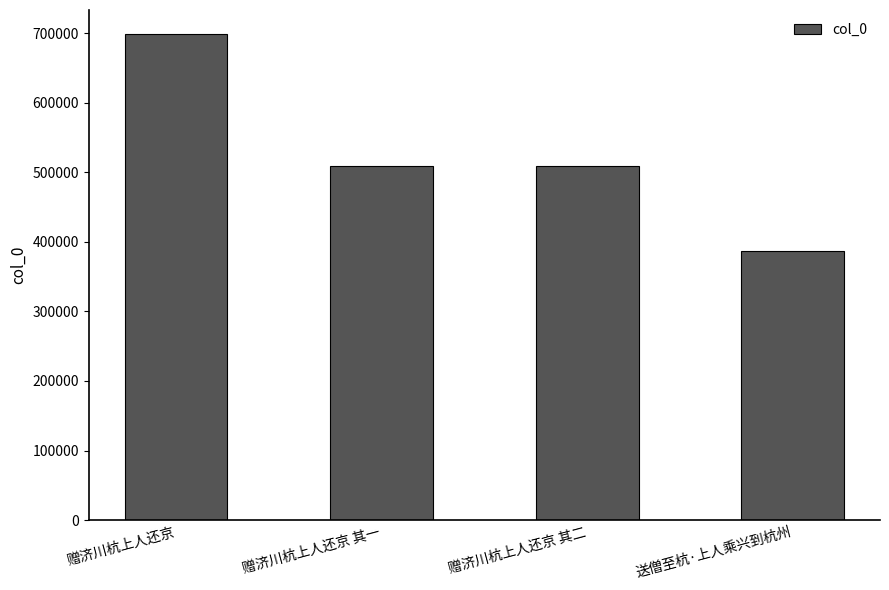

What is the ratio of the value at 赠济川杭上人还京 其一 to the value at 赠济川杭上人还京 其二?

1.0